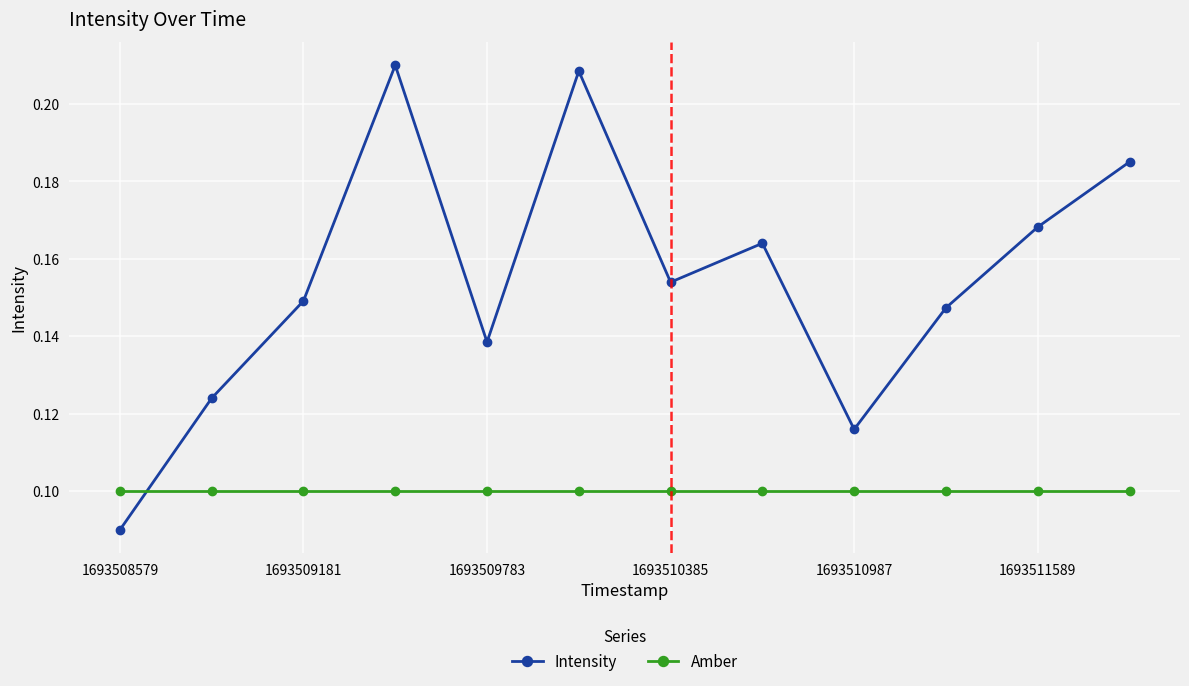

Is this an area chart (filled region under the line)?

No